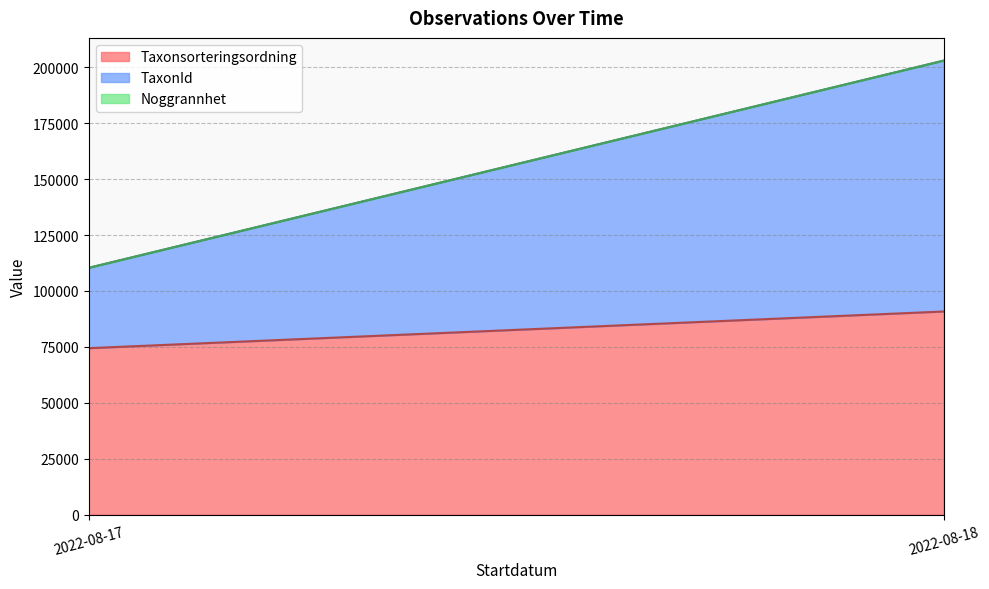

True or false: Noggrannhet and TaxonId intersect in this chart.

False